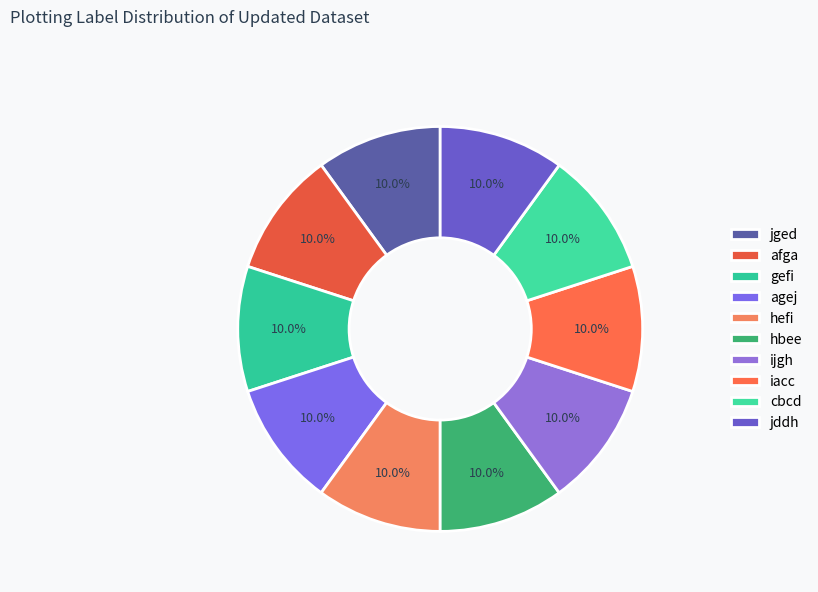

Is jddh the majority of the pie?

No